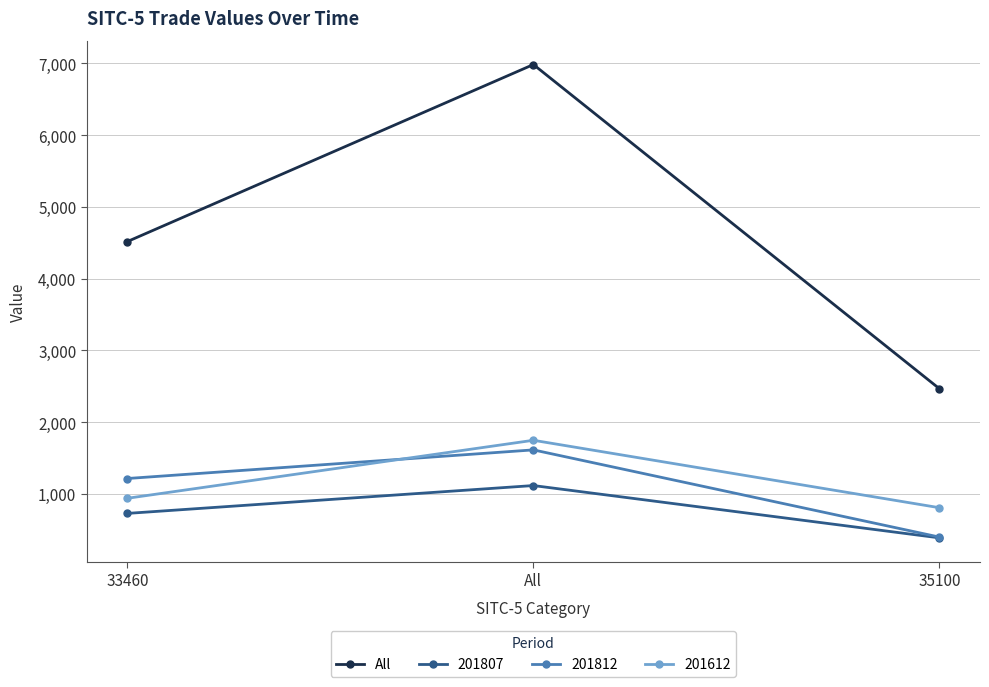

How many values in the 201612 series exceed 939?

2